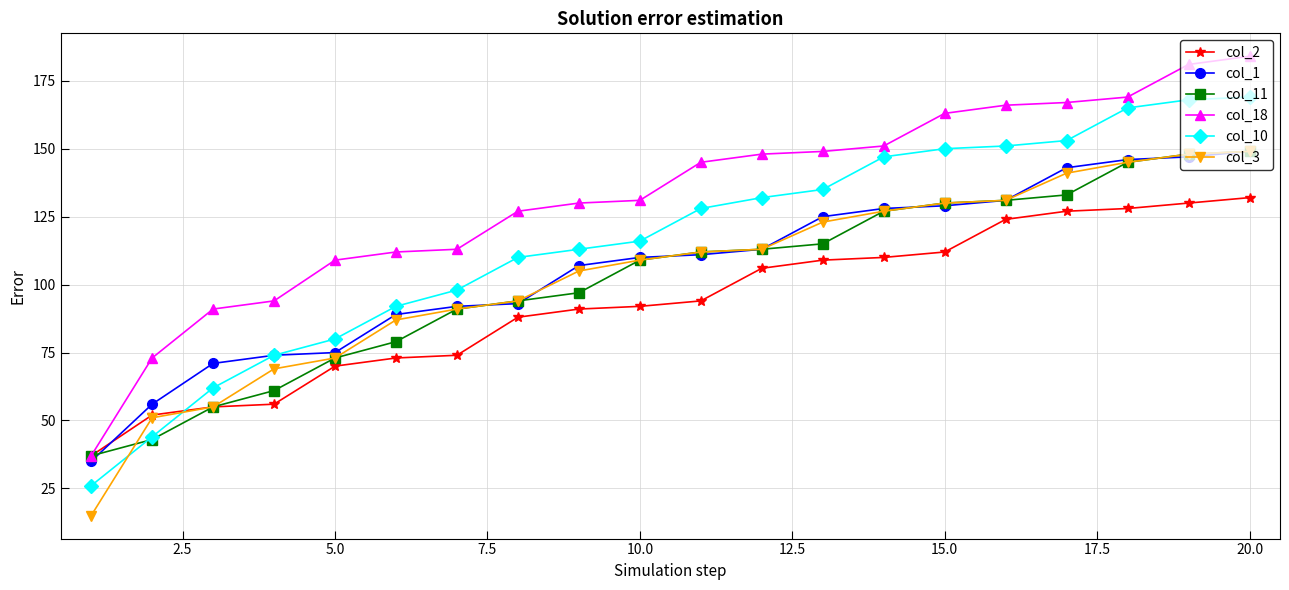

What is the minimum value shown in the chart?

15